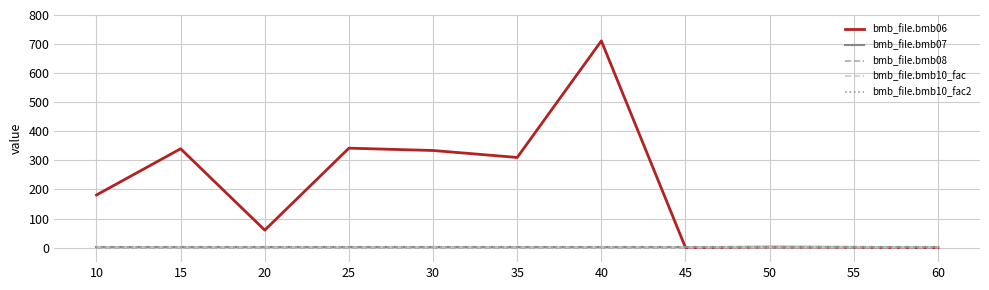

True or false: bmb_file.bmb10_fac2 and bmb_file.bmb07 cross at least once.

False